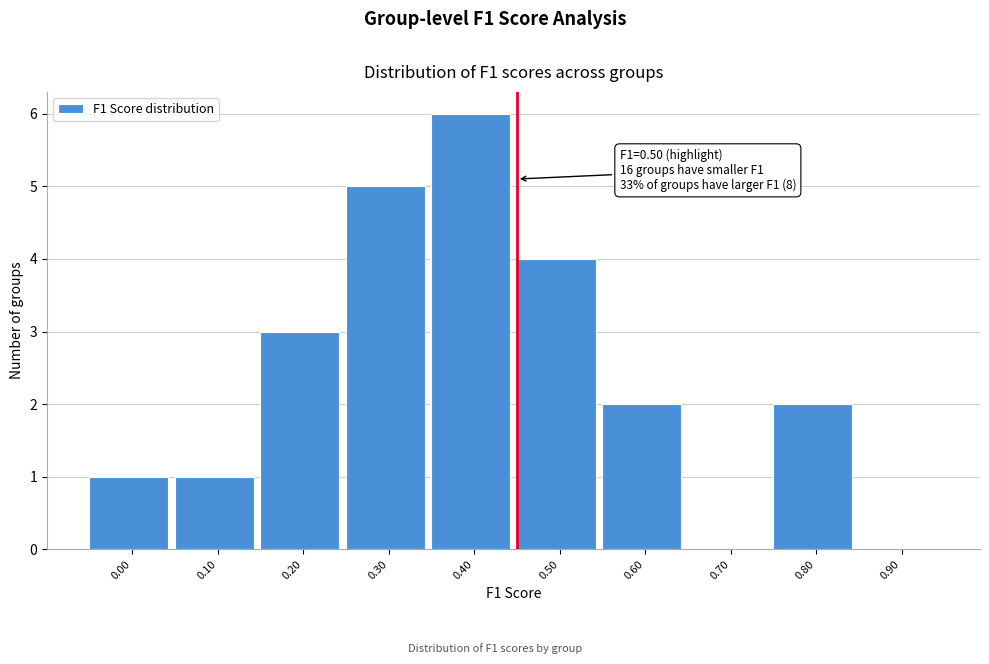

Reading right to left, list all the values displayed in this chart.

0.90=0	0.80=2	0.70=0	0.60=2	0.50=4	0.40=6	0.30=5	0.20=3	0.10=1	0.00=1